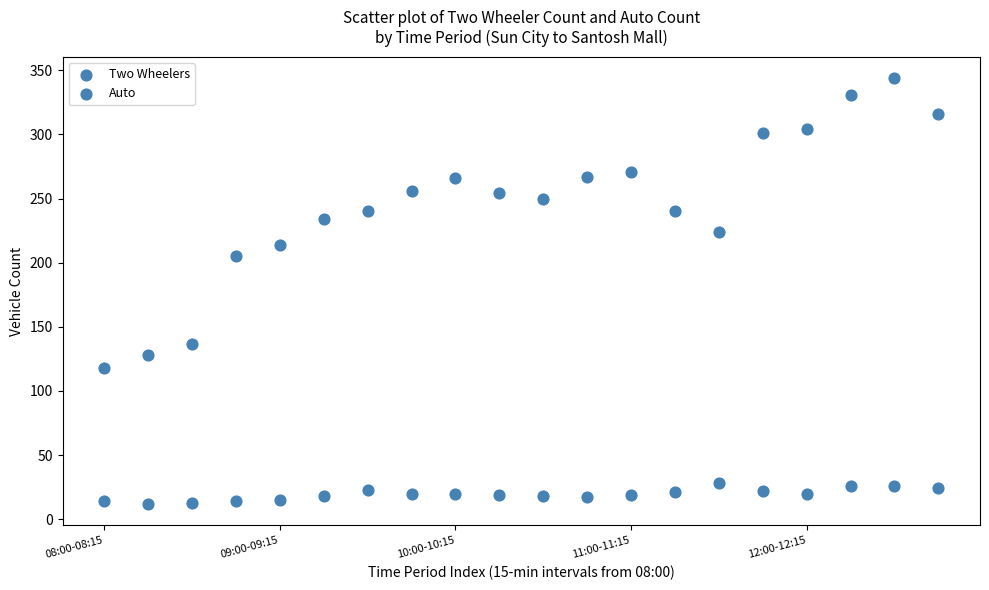

Count the number of points in this scatter plot.

40